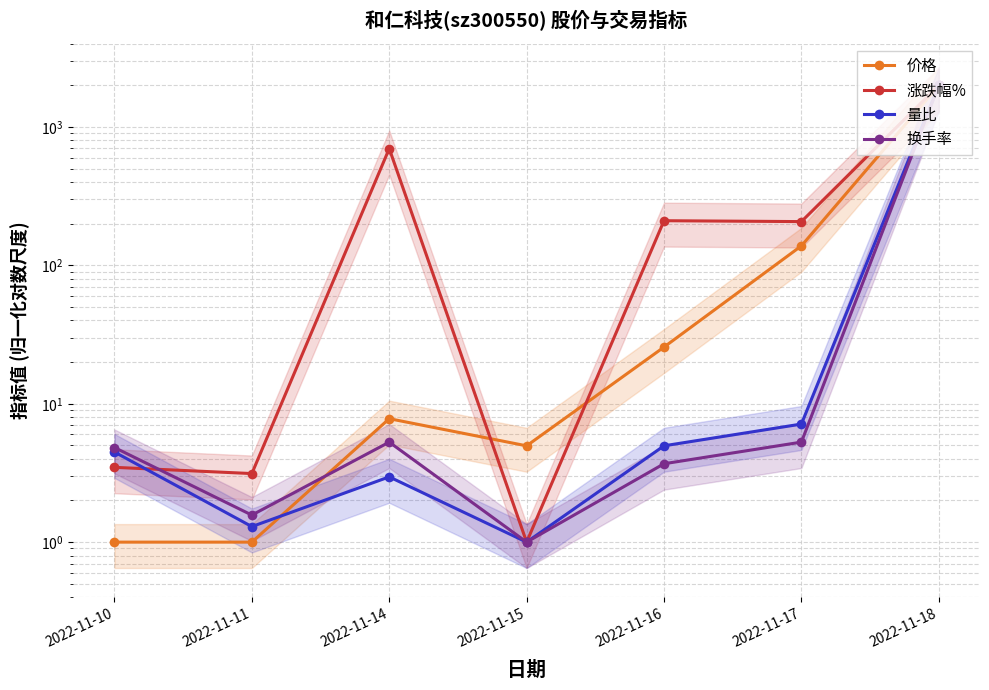

At which category is the sum across all series the highest?

2022-11-18